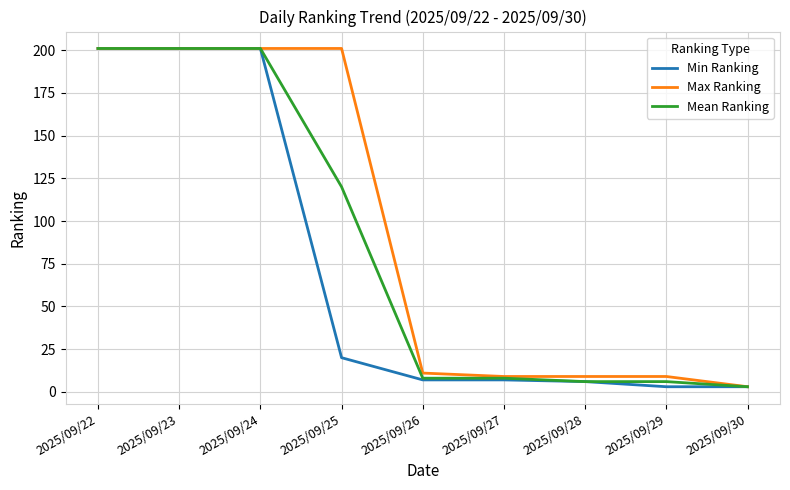

Reading left to right, list all the values displayed in this chart.

Min Ranking: 2025/09/22=201	2025/09/23=201	2025/09/24=201	2025/09/25=20	2025/09/26=7	2025/09/27=7	2025/09/28=6	2025/09/29=3	2025/09/30=3
Max Ranking: 2025/09/22=201	2025/09/23=201	2025/09/24=201	2025/09/25=201	2025/09/26=11	2025/09/27=9	2025/09/28=9	2025/09/29=9	2025/09/30=3
Mean Ranking: 2025/09/22=201	2025/09/23=201	2025/09/24=201	2025/09/25=120	2025/09/26=8	2025/09/27=8	2025/09/28=6	2025/09/29=6	2025/09/30=3